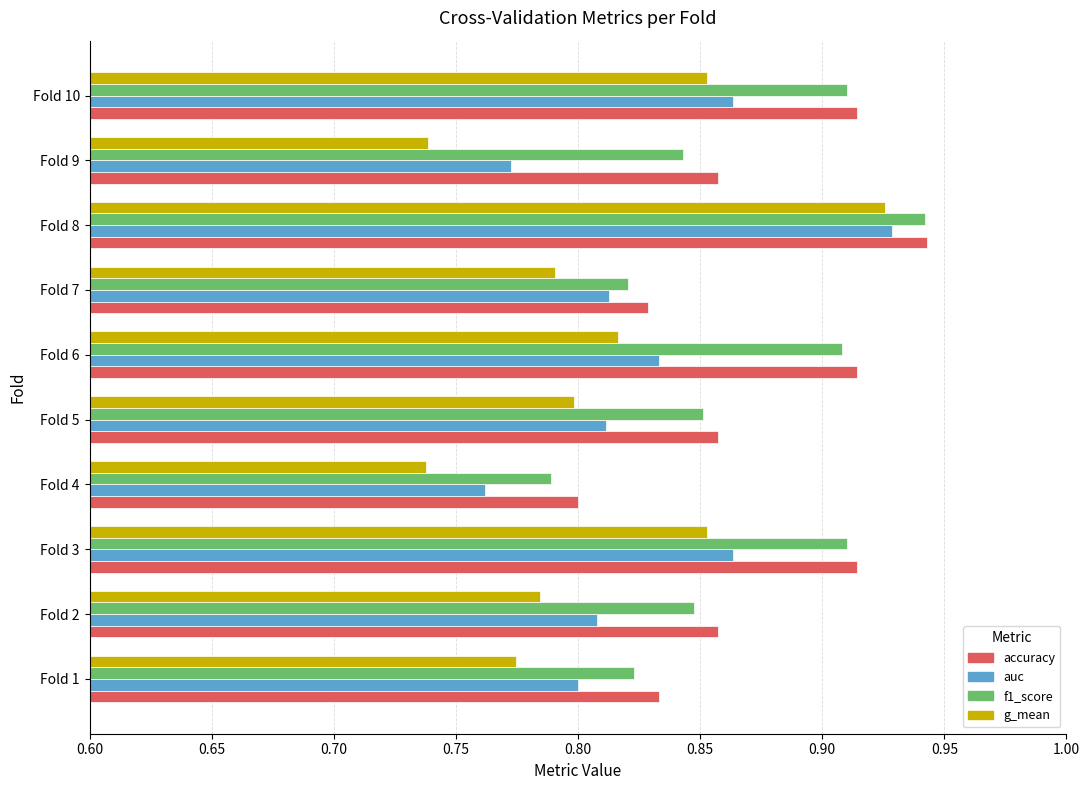

Is it true that auc equals 0.3 at Fold 10?

False